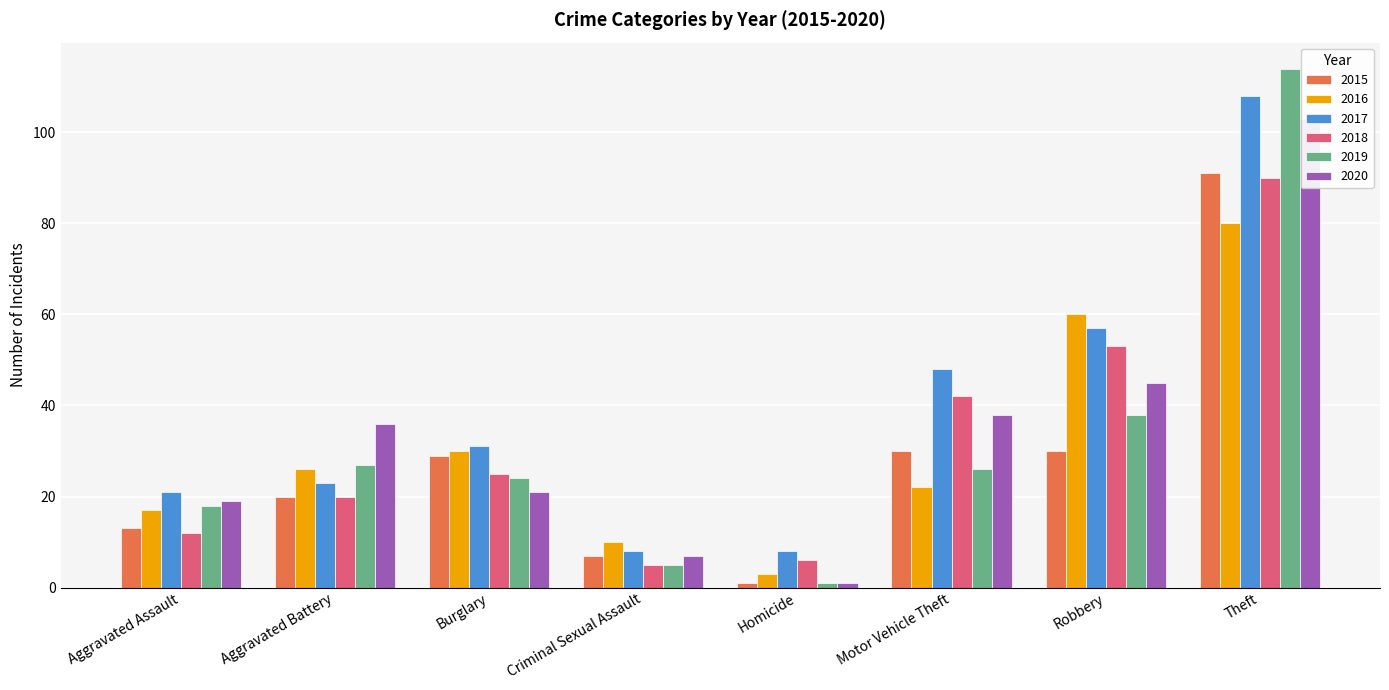

What is the total value across all series at Burglary?

160